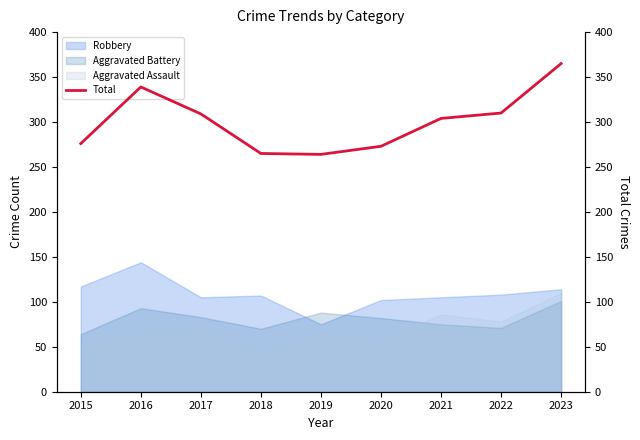

Reading left to right, transcribe all the data shown in this chart.

2015=276	2016=339	2017=309	2018=265	2019=264	2020=273	2021=304	2022=310	2023=365